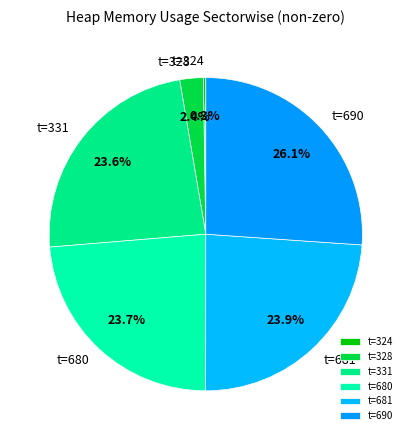

What is the largest slice in the pie chart?

t=690